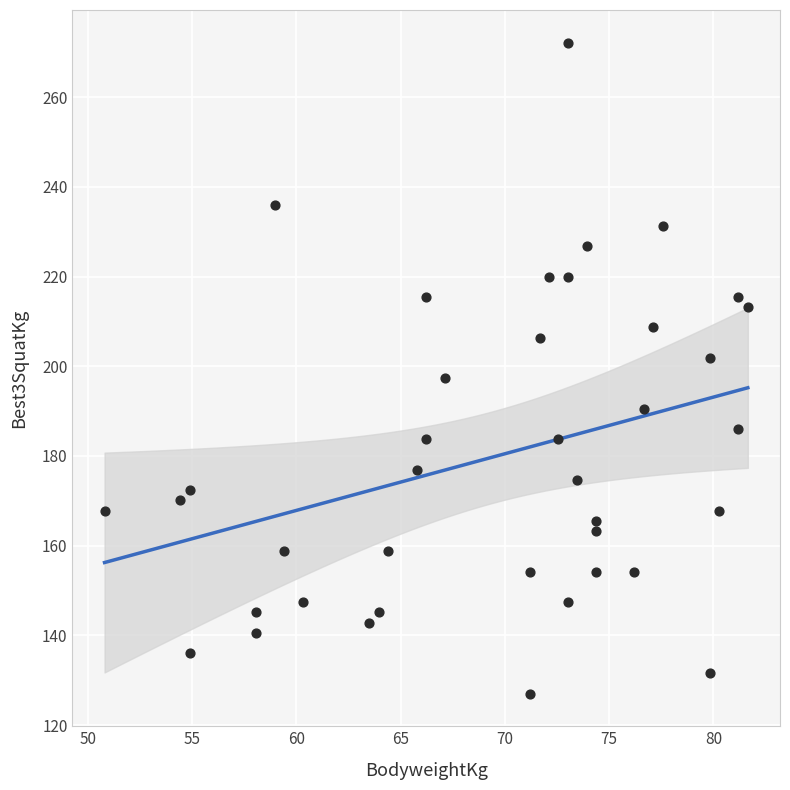

What is the range of X values (max minus min)?

30.9